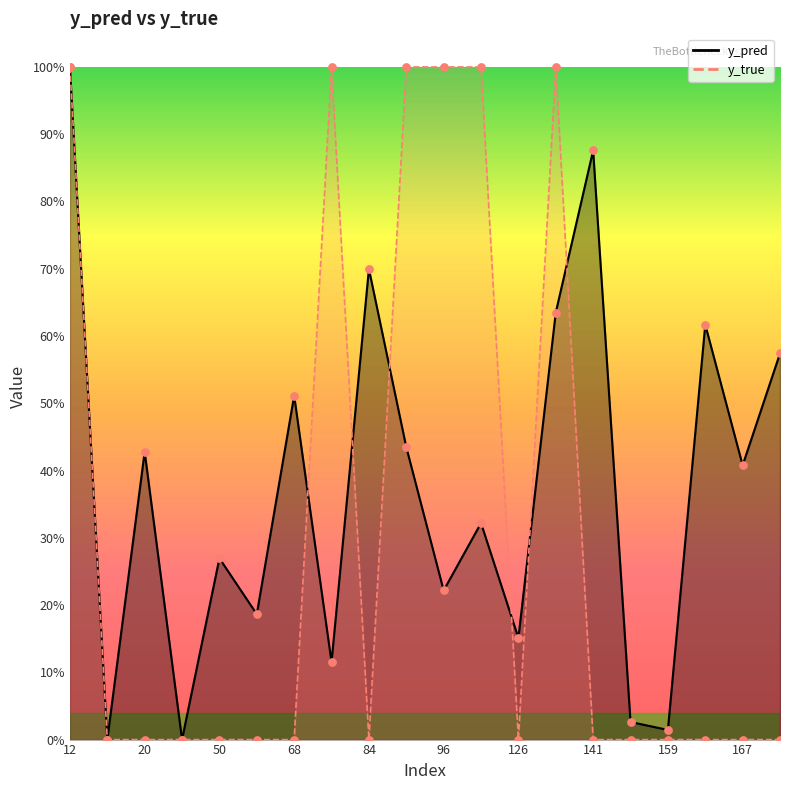

Is the value of y_true at 44 greater than the value of y_pred at 171?

No